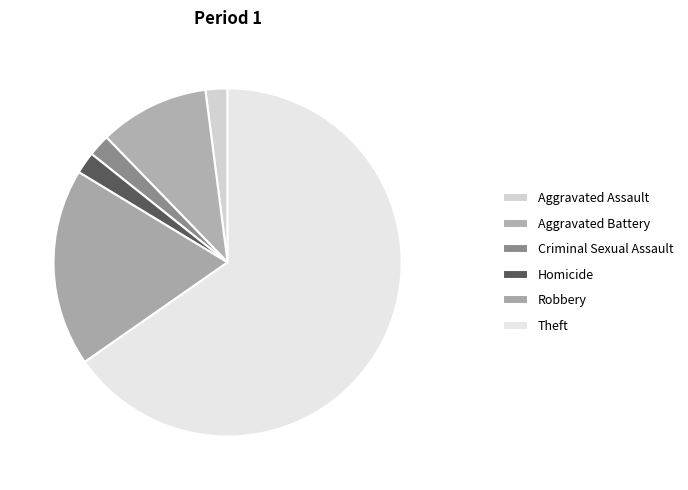

Count the number of slices in the pie.

6